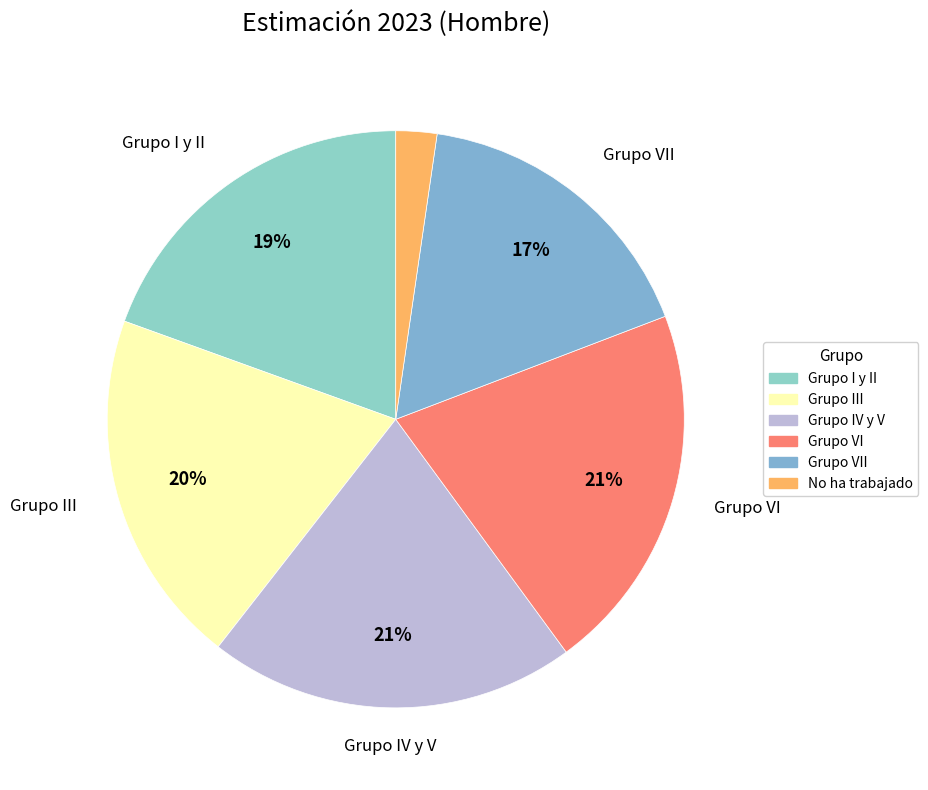

How many segments does this pie chart have?

6